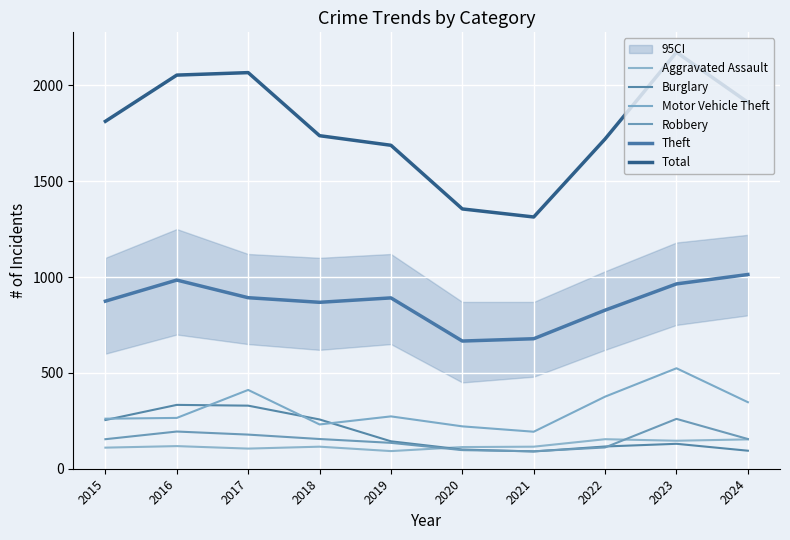

Rank the series at 2018 from lowest to highest value.

Aggravated Assault, Robbery, Motor Vehicle Theft, Burglary, Theft, Total